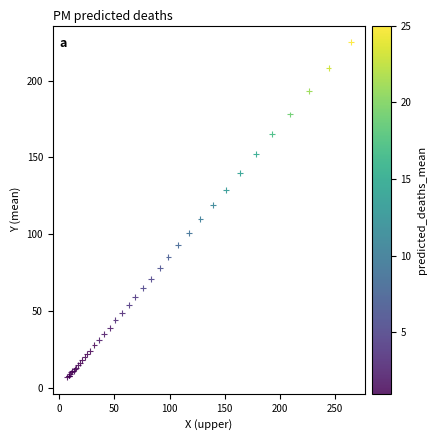

What Y value in the scatter plot is closest to 116?

119